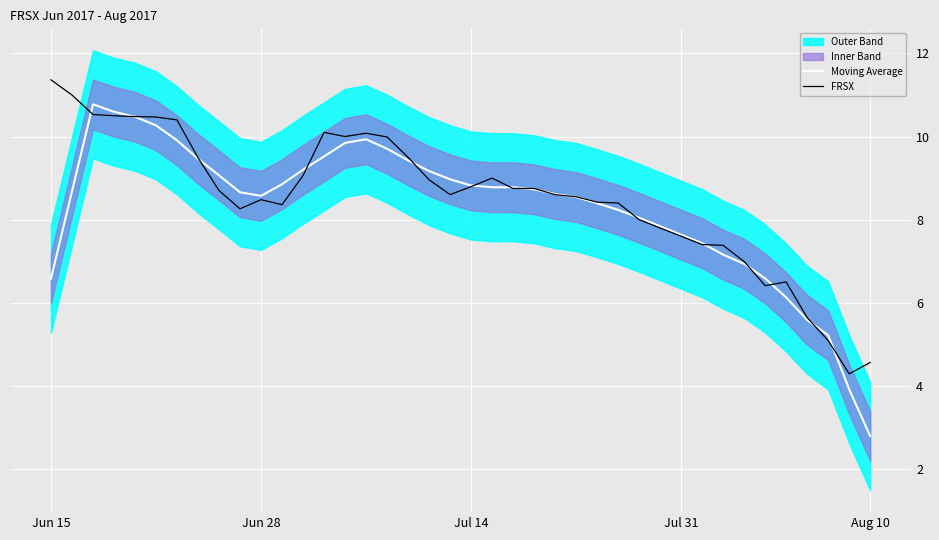

What is the smallest value displayed?

2.8